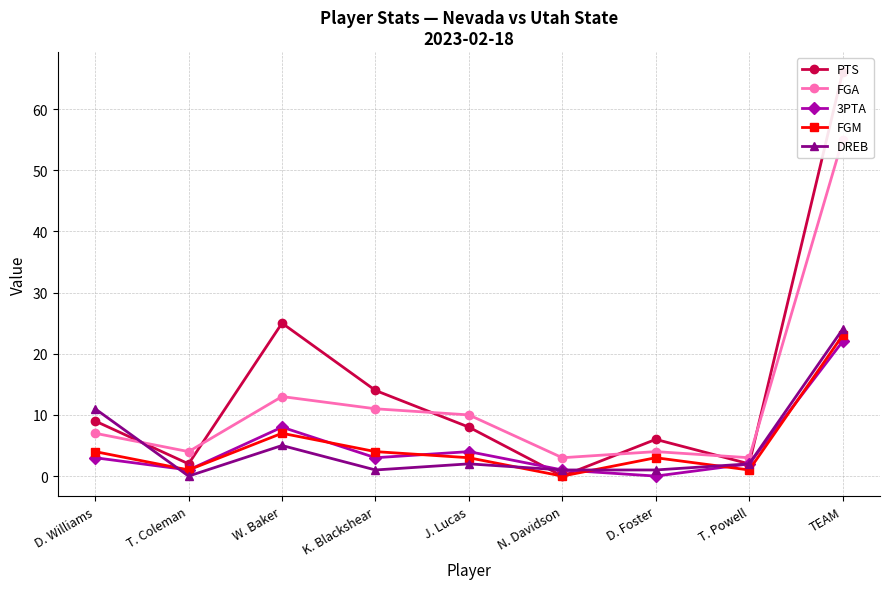

Reading left to right, extract all data points from this chart.

PTS: D. Williams=9	T. Coleman=2	W. Baker=25	K. Blackshear=14	J. Lucas=8	N. Davidson=0	D. Foster=6	T. Powell=2	TEAM=66
FGA: D. Williams=7	T. Coleman=4	W. Baker=13	K. Blackshear=11	J. Lucas=10	N. Davidson=3	D. Foster=4	T. Powell=3	TEAM=55
3PTA: D. Williams=3	T. Coleman=1	W. Baker=8	K. Blackshear=3	J. Lucas=4	N. Davidson=1	D. Foster=0	T. Powell=2	TEAM=22
FGM: D. Williams=4	T. Coleman=1	W. Baker=7	K. Blackshear=4	J. Lucas=3	N. Davidson=0	D. Foster=3	T. Powell=1	TEAM=23
DREB: D. Williams=11	T. Coleman=0	W. Baker=5	K. Blackshear=1	J. Lucas=2	N. Davidson=1	D. Foster=1	T. Powell=2	TEAM=24